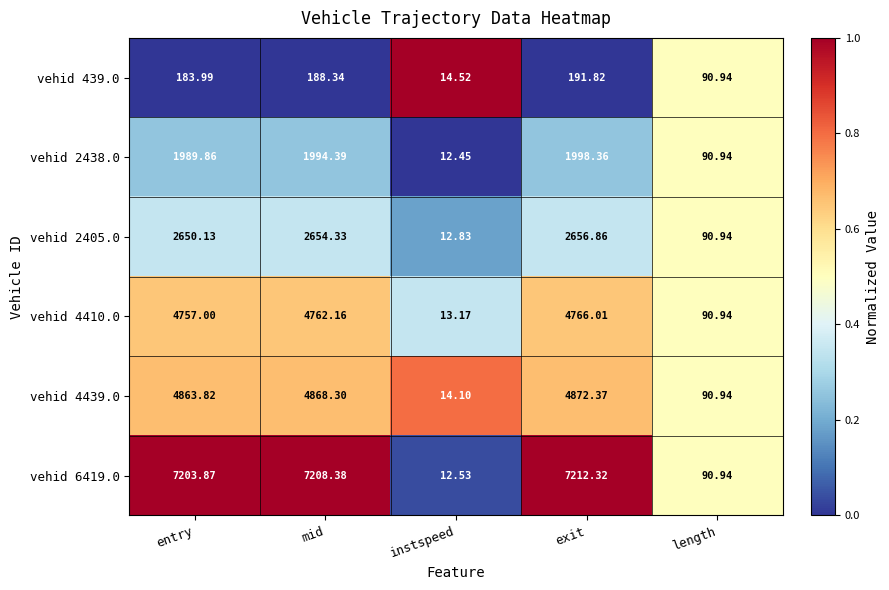

At which category does the chart reach its peak across all series?

exit